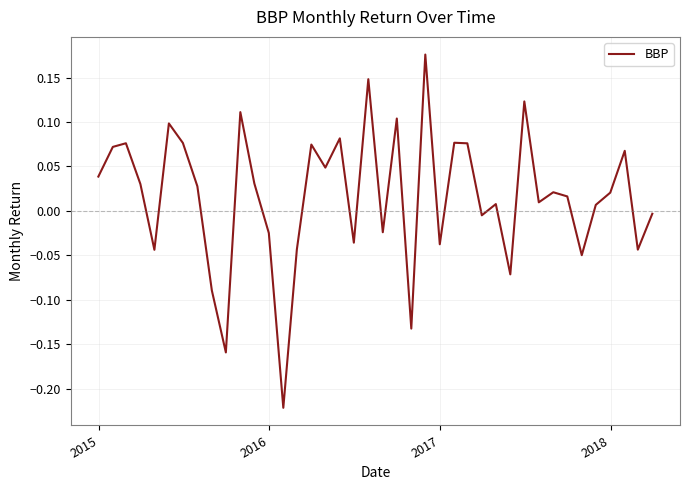

What is the difference between the maximum and minimum values?

0.4